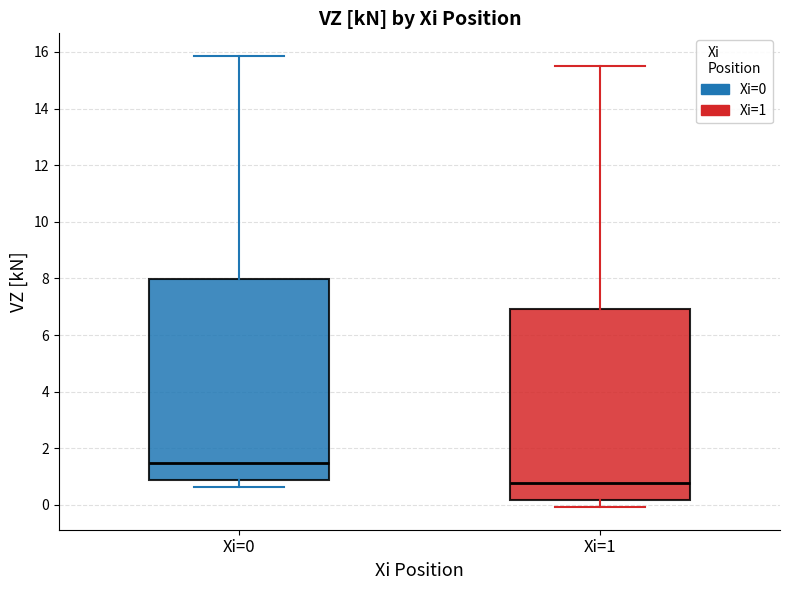

Which box has the lowest median line?

Xi=1